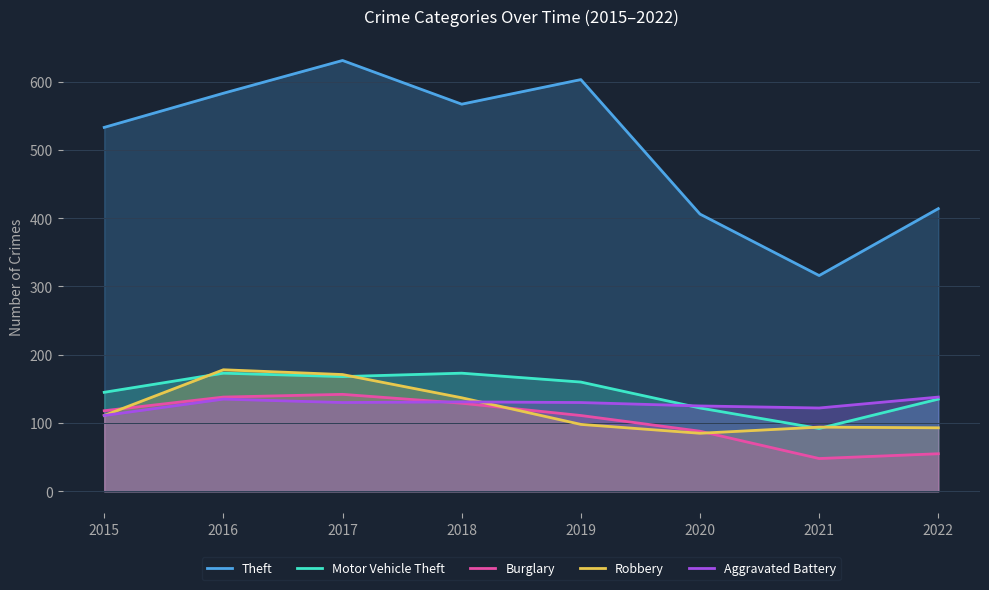

What is the spread (max minus min) of values at 2016?

448